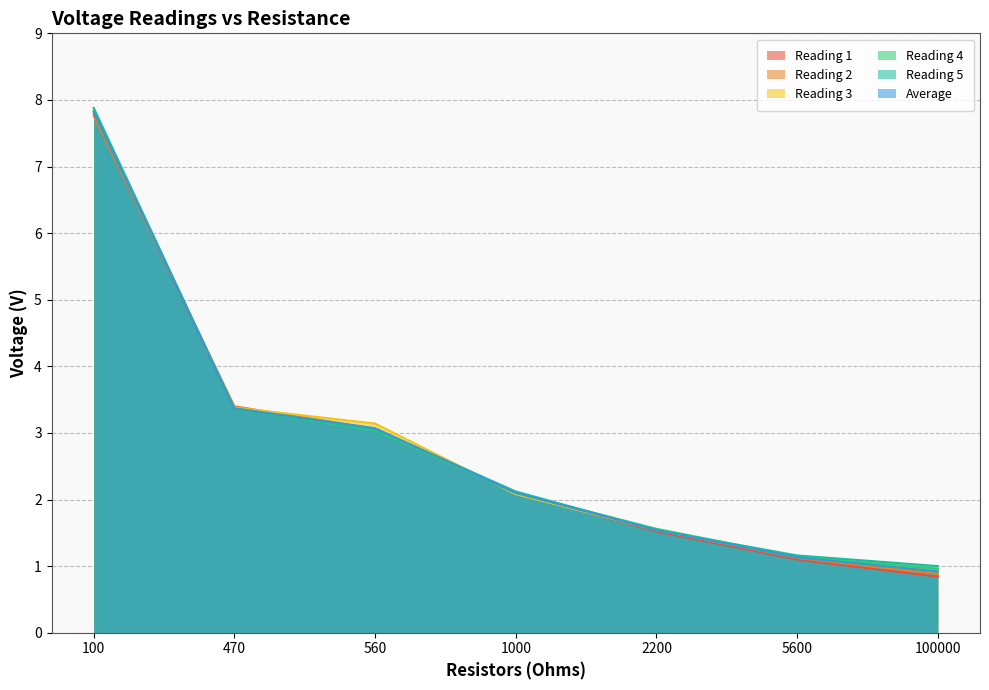

At how many categories does at least one series exceed 4?

1